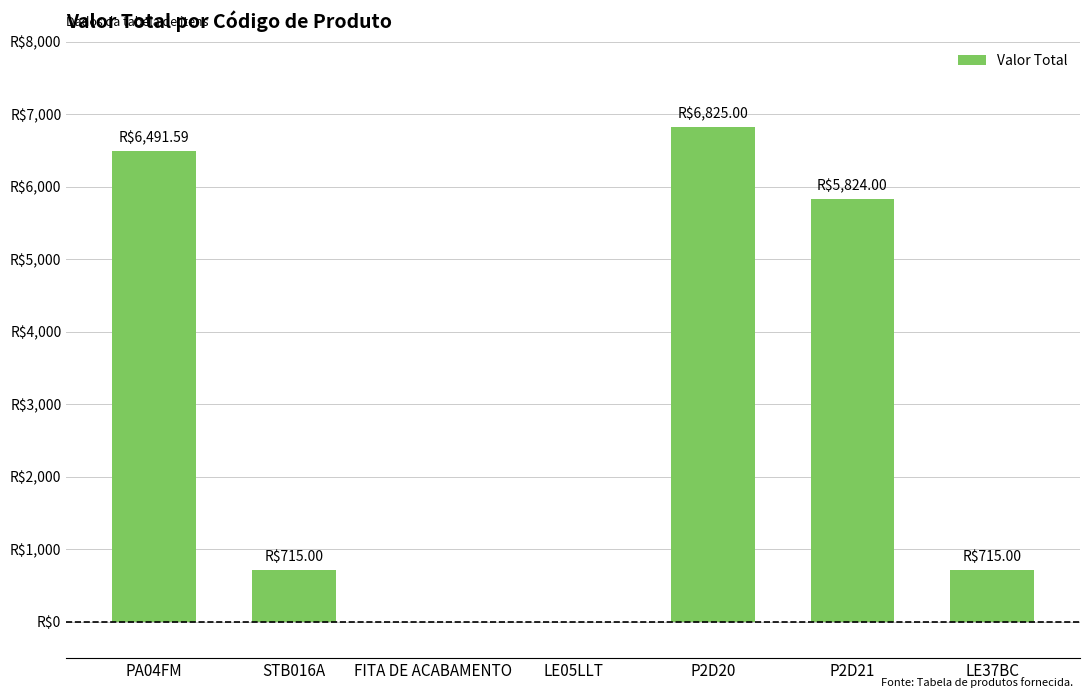

True or false: the data shows 9894.5 at P2D21.

False